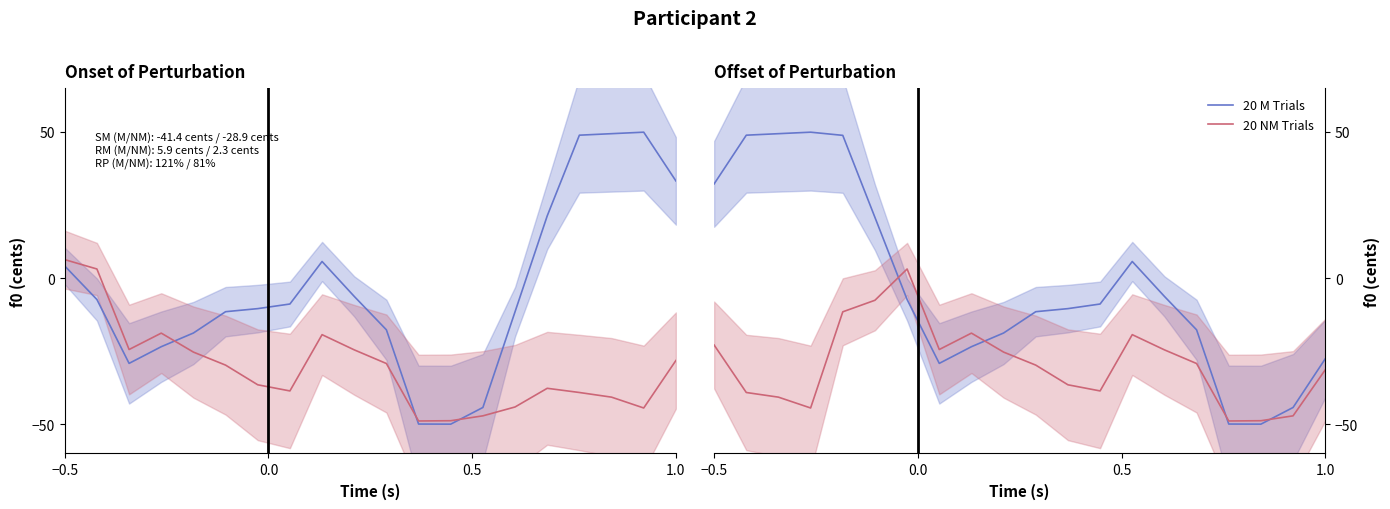

How many interior local peaks does the 20 NM Trials series have?

3